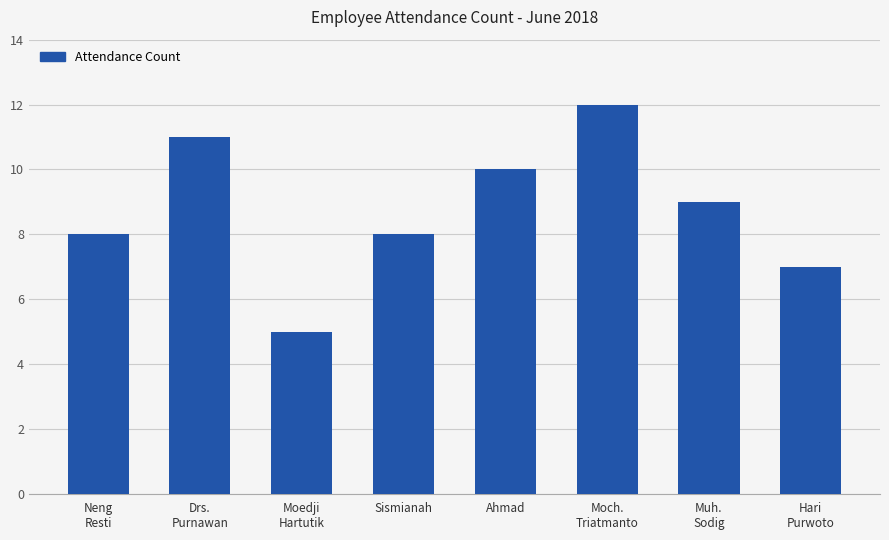

What is the sum of all values?

70